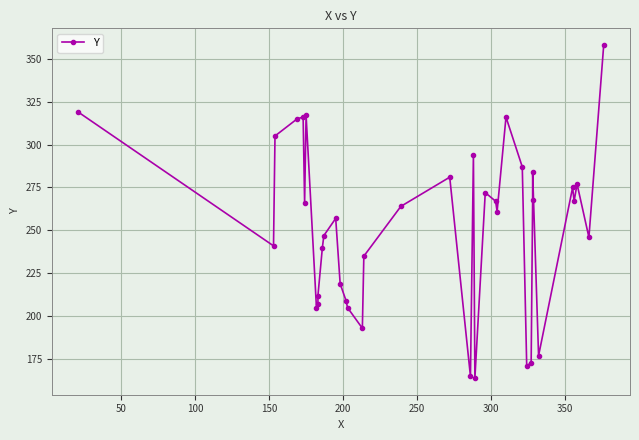

Reading right to left, list all the values displayed in this chart.

358	246	277	267	275	177	284	268	173	171	287	316	261	267	272	164	294	165	281	264	235	193	205	209	219	257	247	240	212	207	205	317	266	316	315	305	241	319